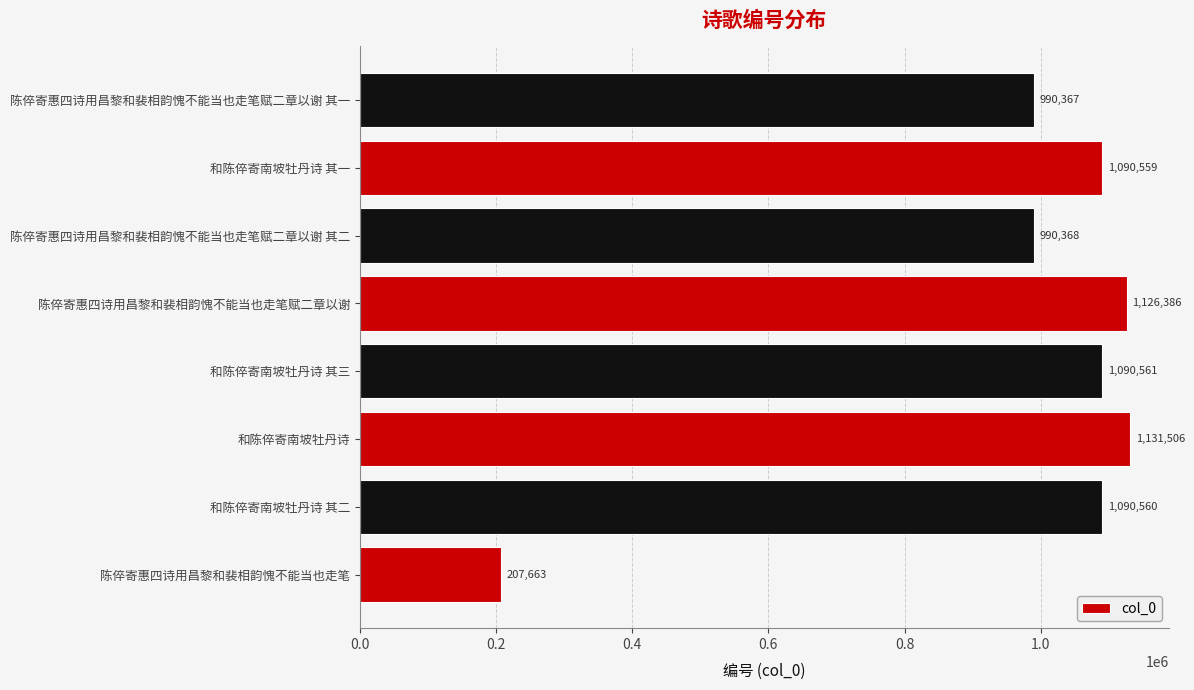

Reading bottom to top, transcribe all the data shown in this chart.

陈倅寄惠四诗用昌黎和裴相韵愧不能当也走笔=207663	和陈倅寄南坡牡丹诗 其二=1090560	和陈倅寄南坡牡丹诗=1131506	和陈倅寄南坡牡丹诗 其三=1090561	陈倅寄惠四诗用昌黎和裴相韵愧不能当也走笔赋二章以谢=1126386	陈倅寄惠四诗用昌黎和裴相韵愧不能当也走笔赋二章以谢 其二=990368	和陈倅寄南坡牡丹诗 其一=1090559	陈倅寄惠四诗用昌黎和裴相韵愧不能当也走笔赋二章以谢 其一=990367